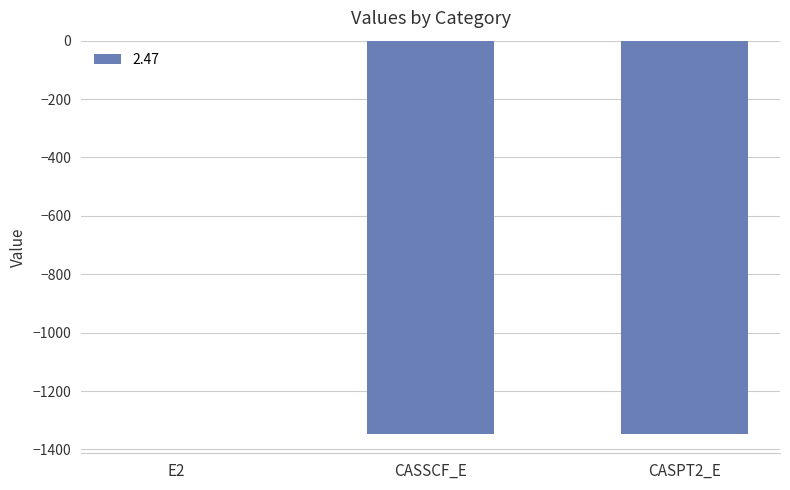

True or false: the data shows -1345.5 at CASSCF_E.

True